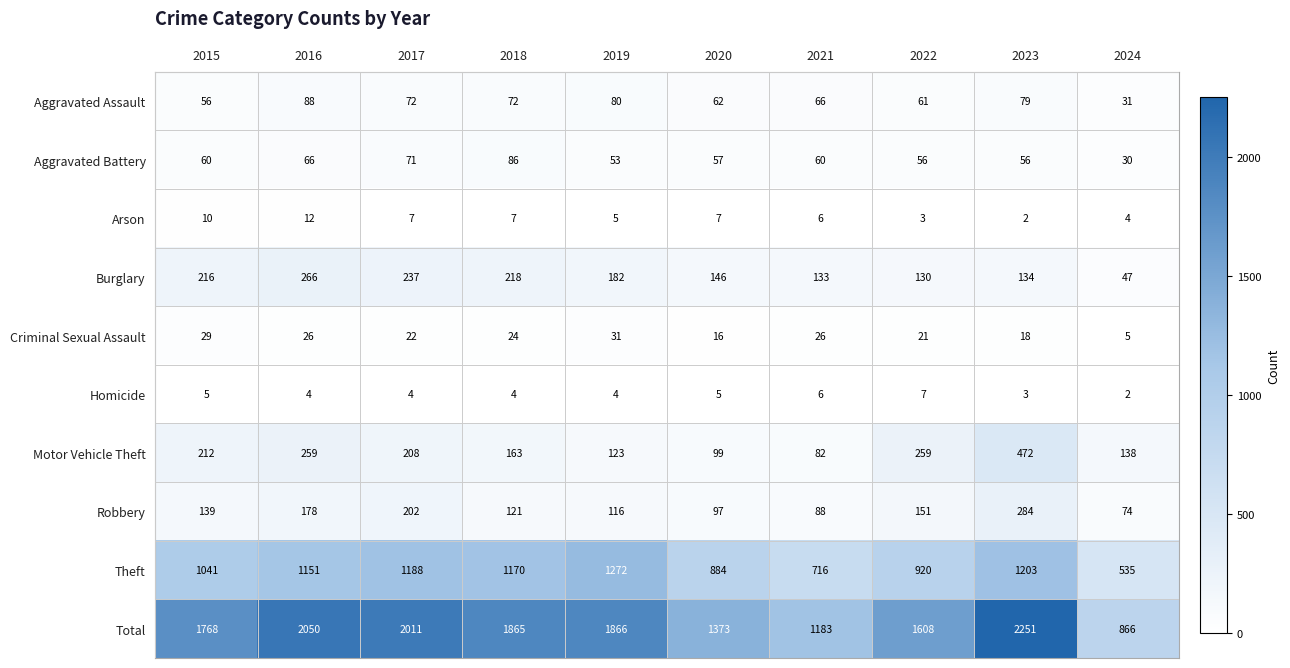

At how many categories does at least one series exceed 19?

10